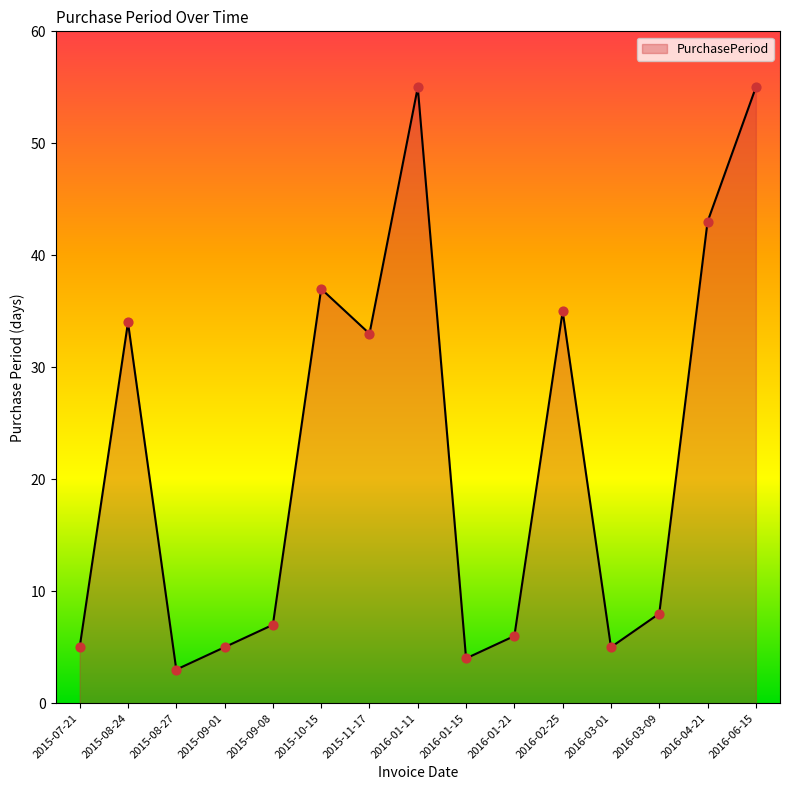

Which has a higher value, 2015-08-24 or 2016-01-21?

2015-08-24